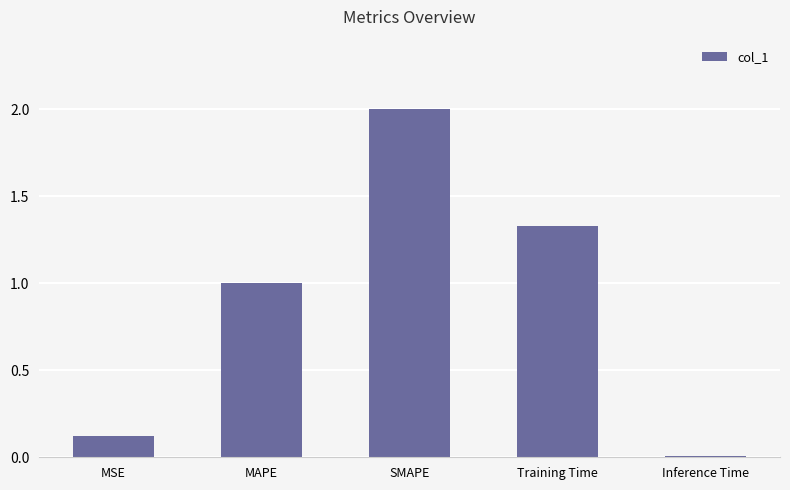

List the labels in order of value, largest first.

SMAPE, Training Time, MAPE, MSE, Inference Time